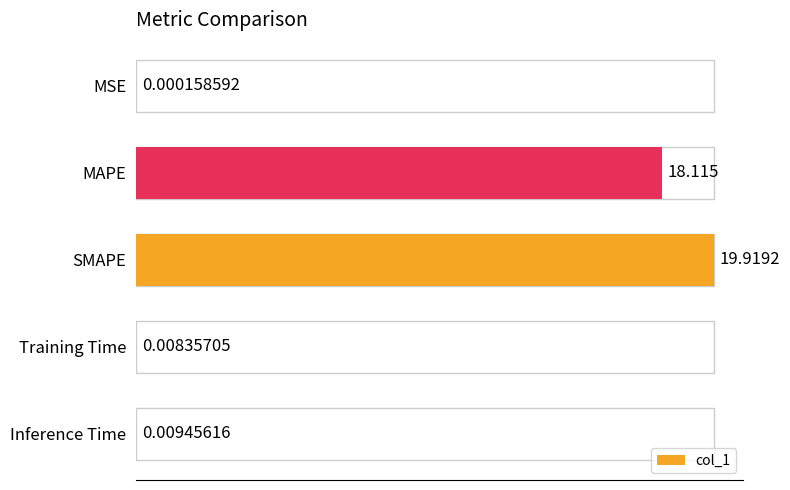

Which has a higher value, MAPE or Training Time?

MAPE